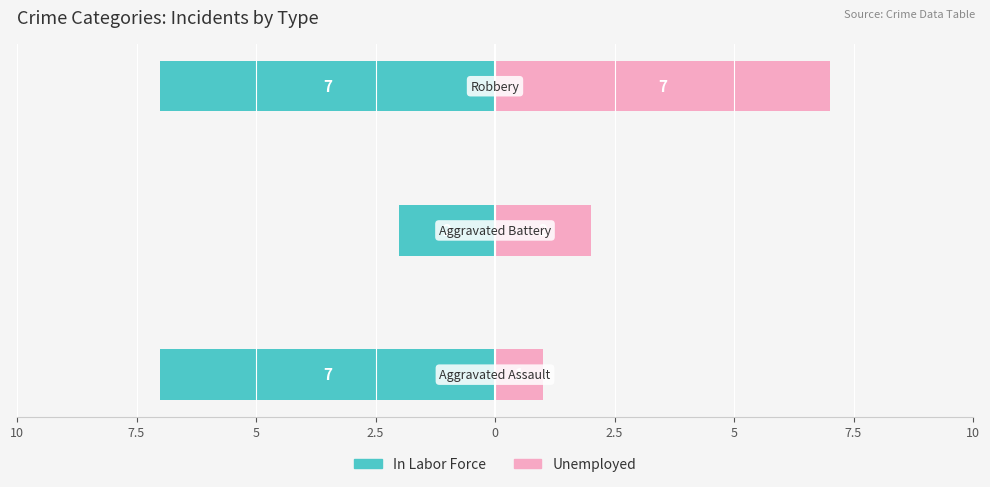

Is it true that In Labor Force equals -7 at 10?

True